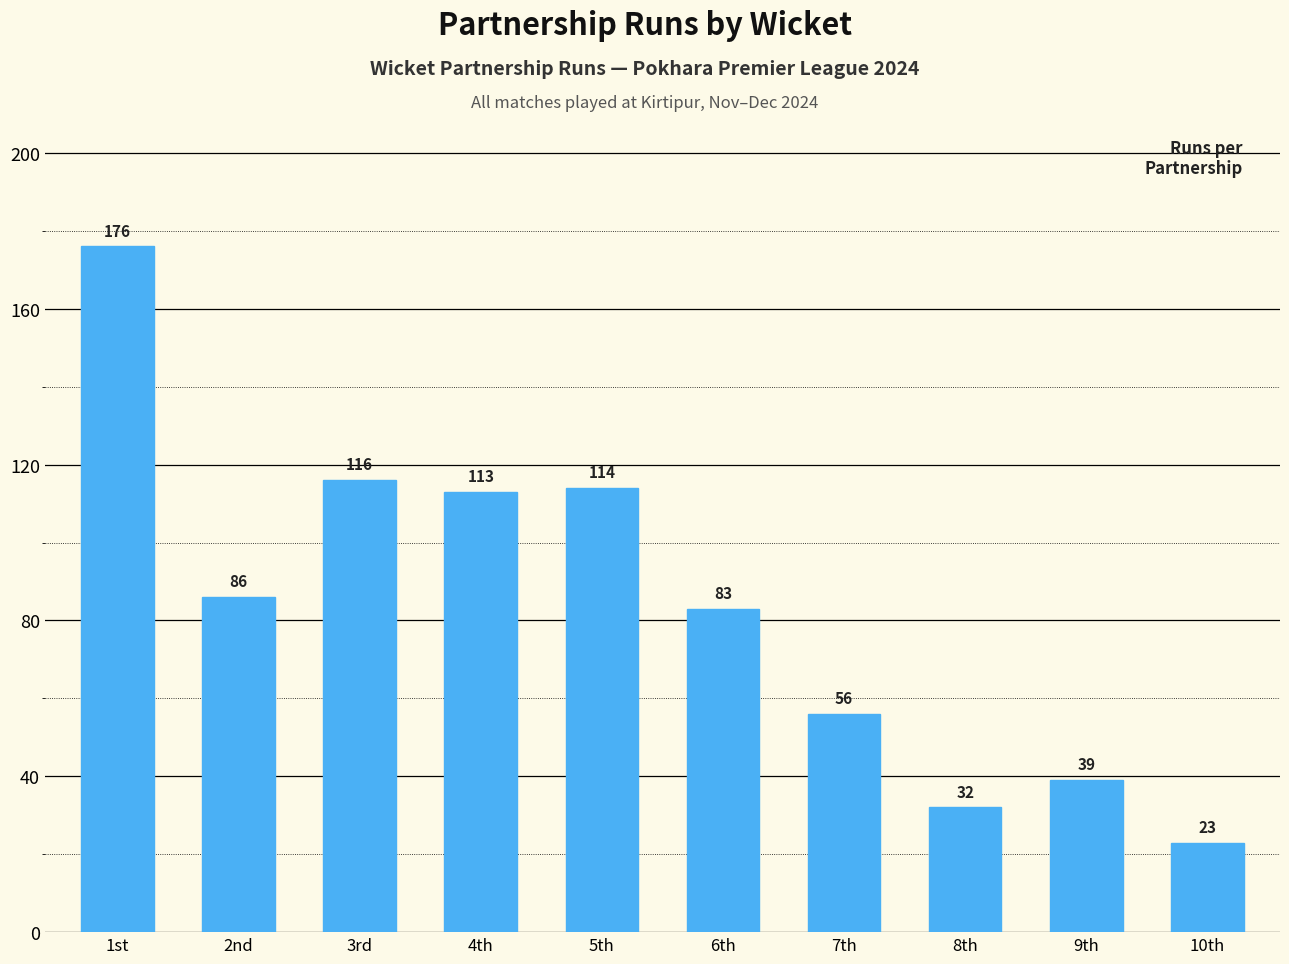

Reading right to left, list all the values displayed in this chart.

23	39	32	56	83	114	113	116	86	176